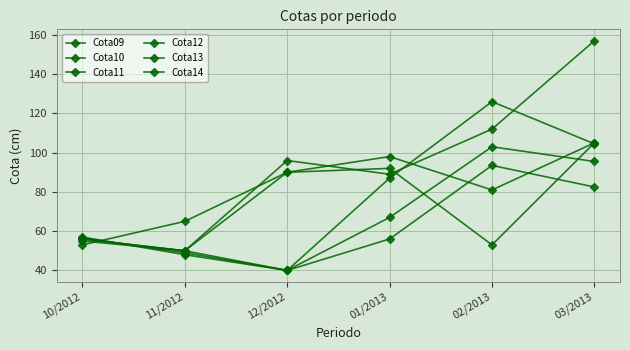

How many lines are shown in the chart?

6